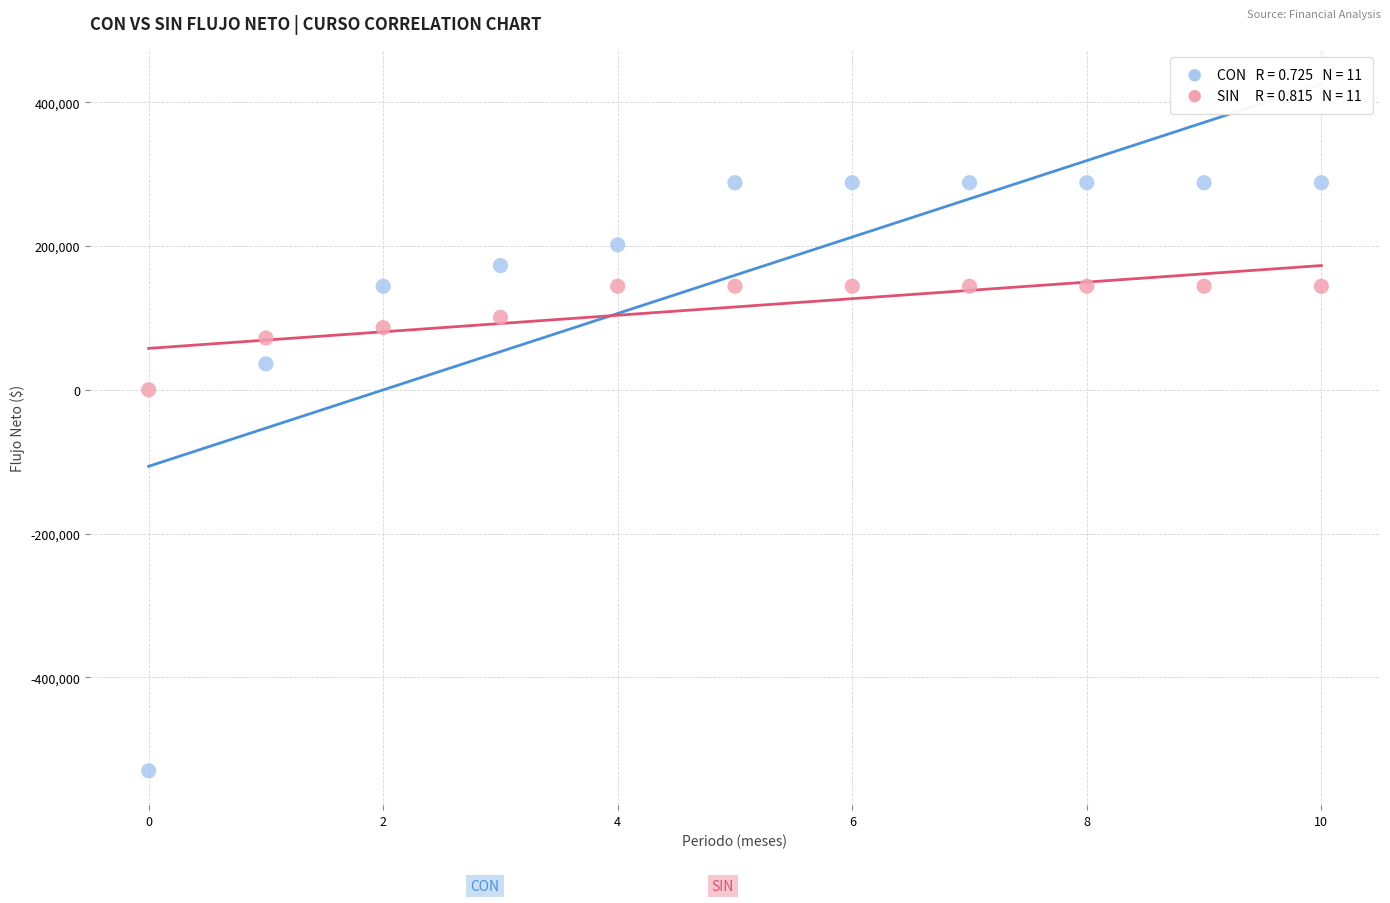

Across all data points, what is the range of Y values (max minus min)?

818000